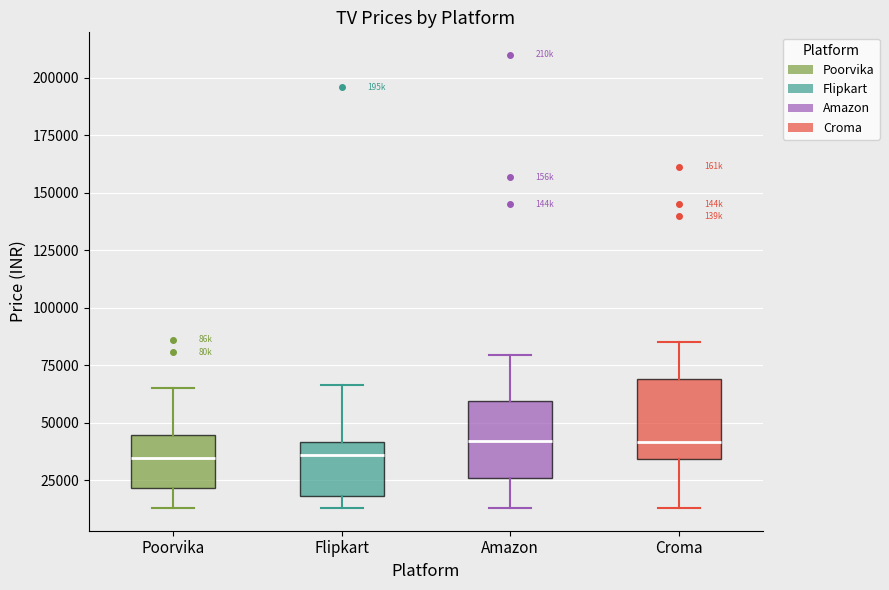

Reading left to right, transcribe this box plot: for each box, give where its median line is, the range the box spans, and where its two whiskers end, as read against the y-axis. The values are not printed on the chart, so give them approximately, as read against the axis.

Poorvika: median 35000, box 20000 to 45000, whiskers 15000 to 65000
Flipkart: median 35000, box 20000 to 40000, whiskers 15000 to 65000
Amazon: median 40000, box 25000 to 60000, whiskers 15000 to 80000
Croma: median 40000, box 35000 to 70000, whiskers 15000 to 85000